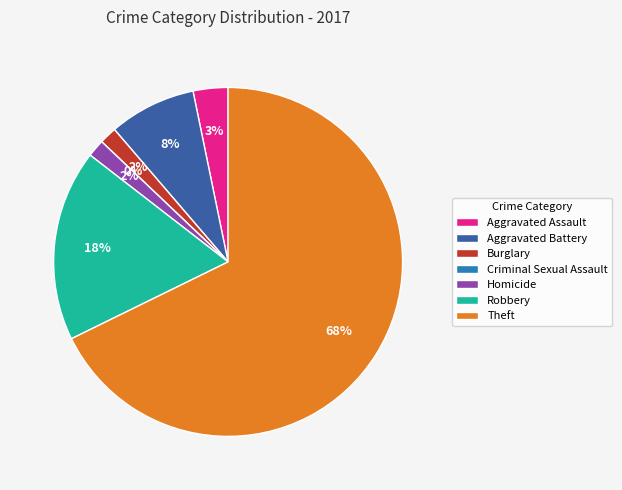

True or false: Aggravated Assault accounts for 17% of the total.

False